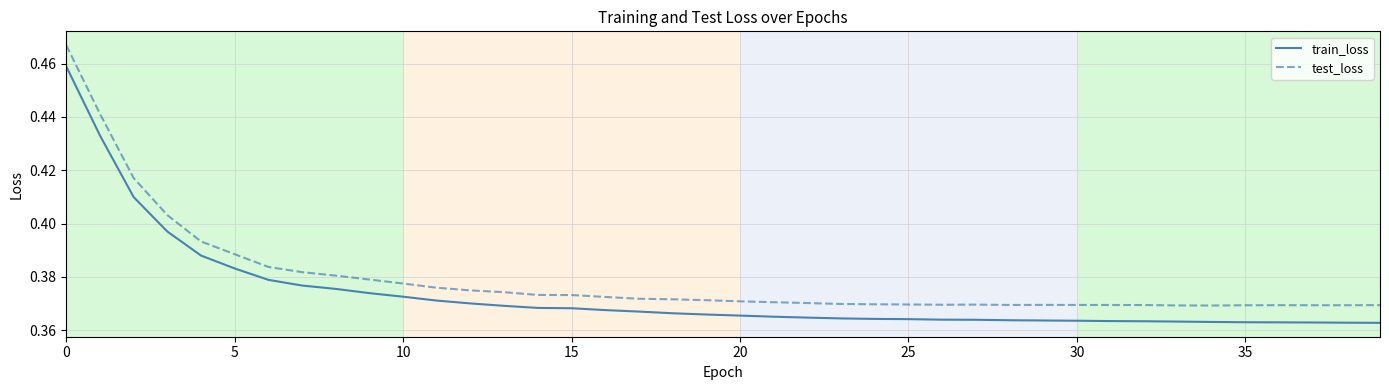

Rank the series by their maximum value, from lowest to highest.

train_loss, test_loss